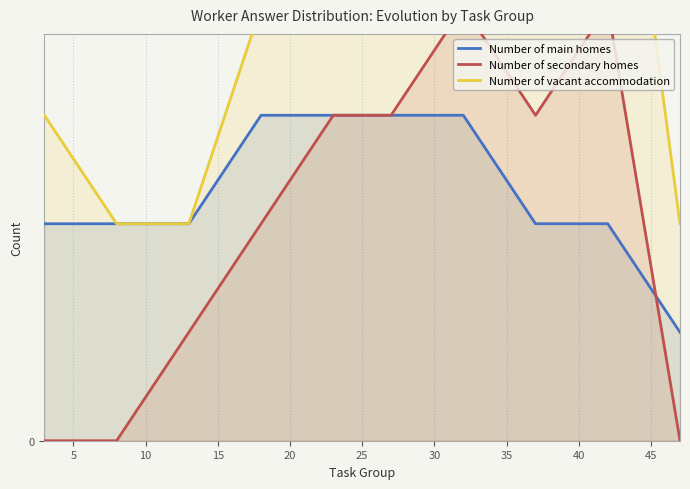

How many values in the Number of vacant accommodation series are below 4?

4